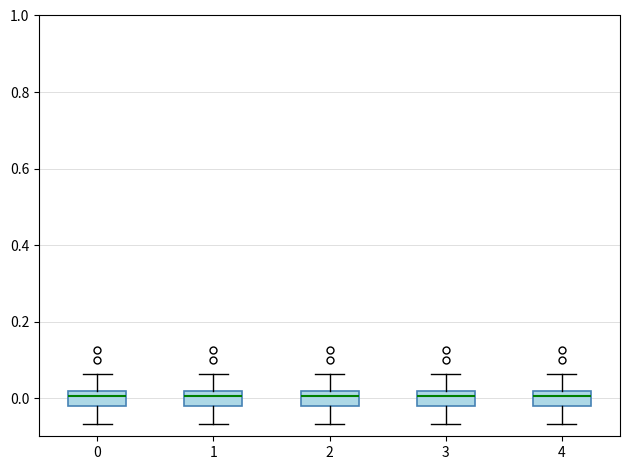

Reading left to right, transcribe this box plot: for each box, give where its median line is, the range the box spans, and where its two whiskers end, as read against the y-axis. The values are not printed on the chart, so give them approximately, as read against the axis.

0: median 0.00, box -0.02 to 0.02, whiskers -0.06 to 0.06
1: median 0.00, box -0.02 to 0.02, whiskers -0.06 to 0.06
2: median 0.00, box -0.02 to 0.02, whiskers -0.06 to 0.06
3: median 0.00, box -0.02 to 0.02, whiskers -0.06 to 0.06
4: median 0.00, box -0.02 to 0.02, whiskers -0.06 to 0.06